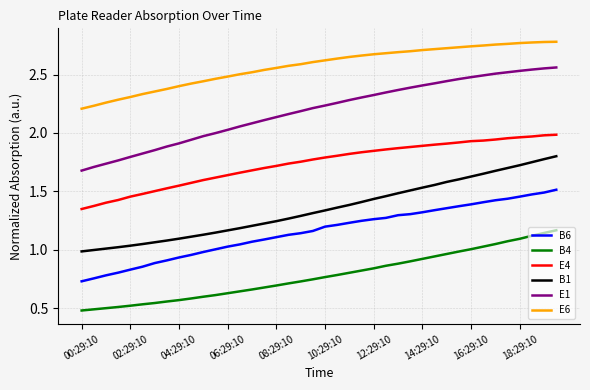

Which series has the largest range (max minus min)?

E1